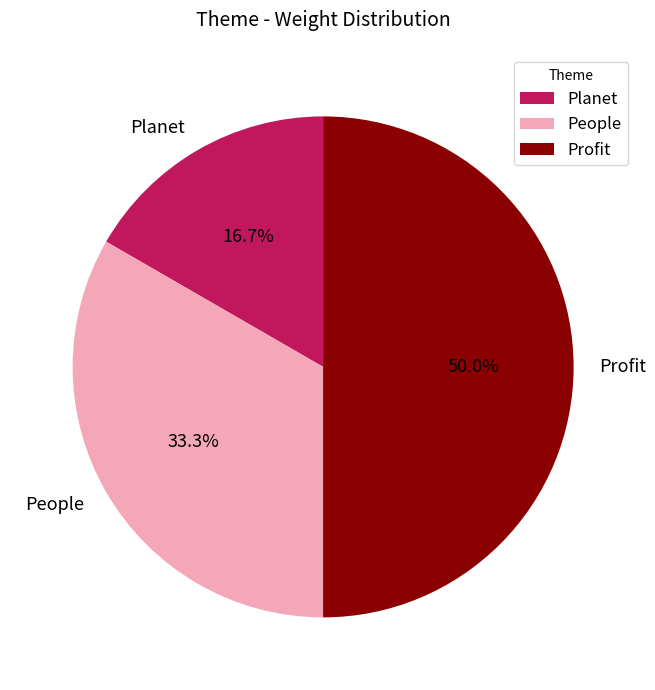

What percentage do Planet and Profit together represent?

66.7%